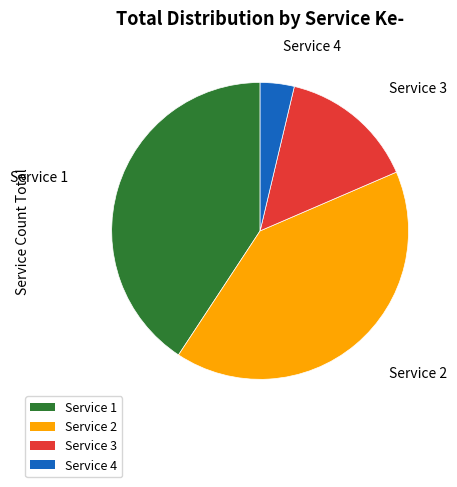

Which category has the smallest portion of the pie?

Service 4